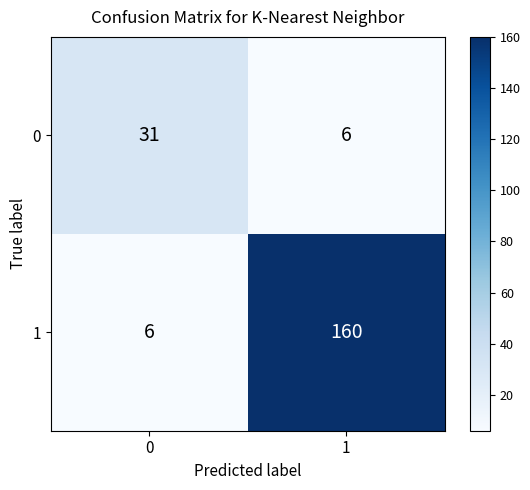

What is the smallest value displayed?

6